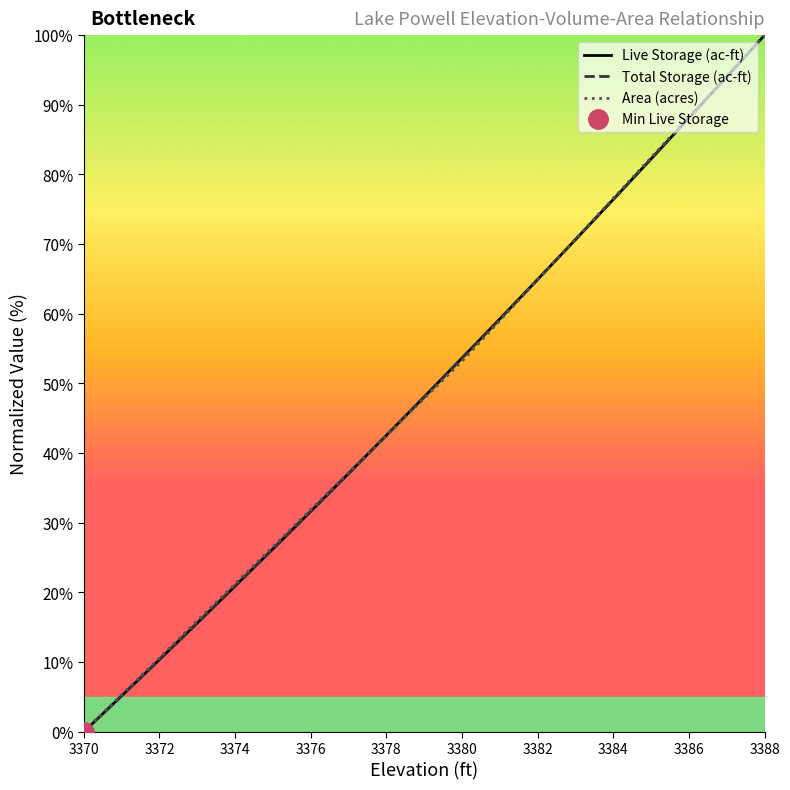

True or false: Total Storage (ac-ft) has more than 1 interior local peaks.

False